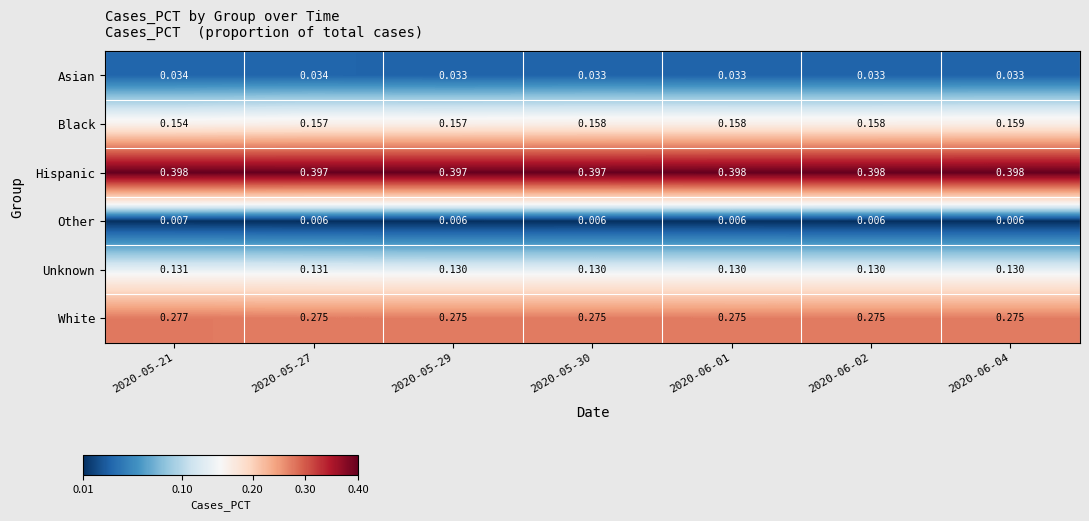

Which series has the largest total across all categories?

Hispanic